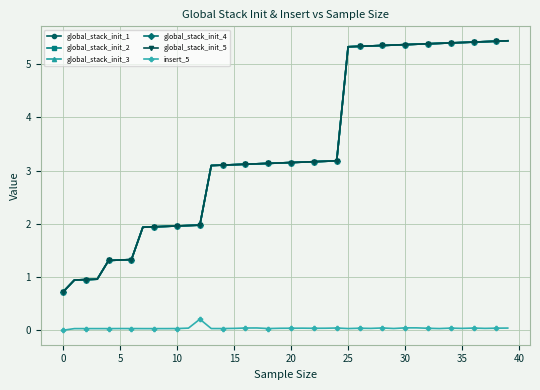

How many lines are shown in the chart?

6